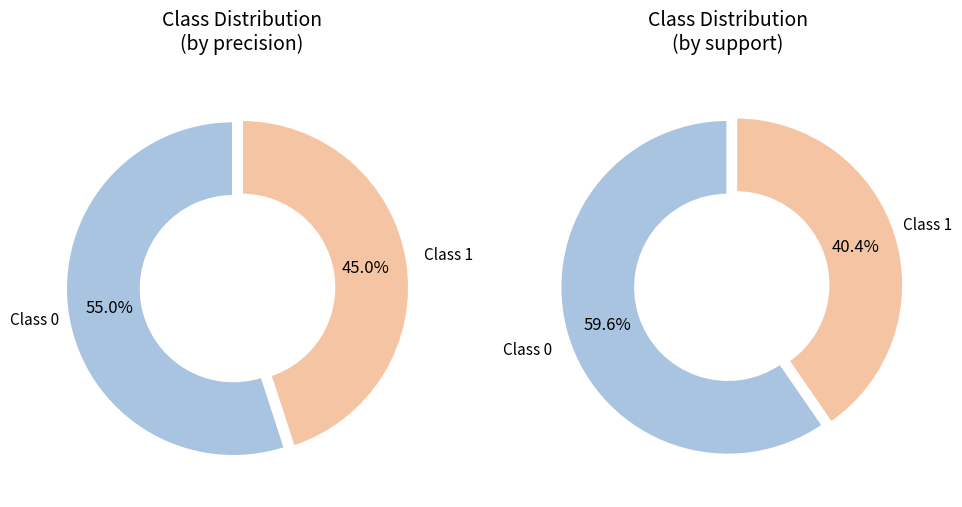

What percentage is NOT represented by 0?

45.0%